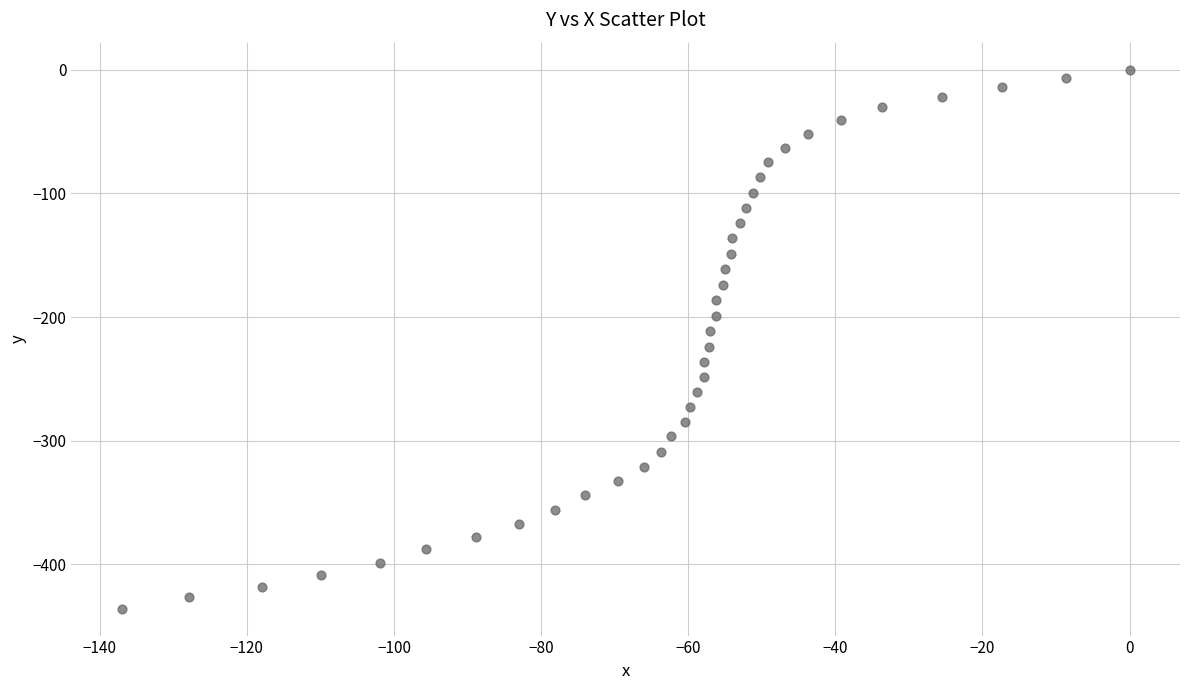

What is the range of X values (max minus min)?

137.0